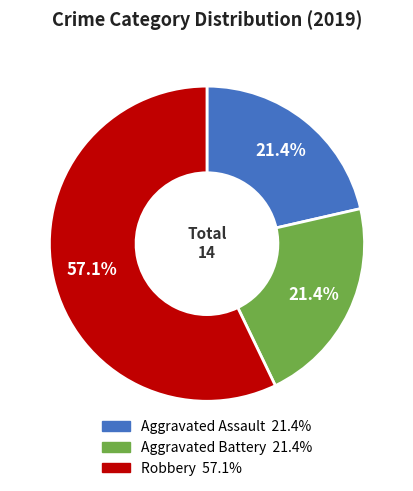

What is the ratio of the value at Robbery to the value at Aggravated Assault?

2.7